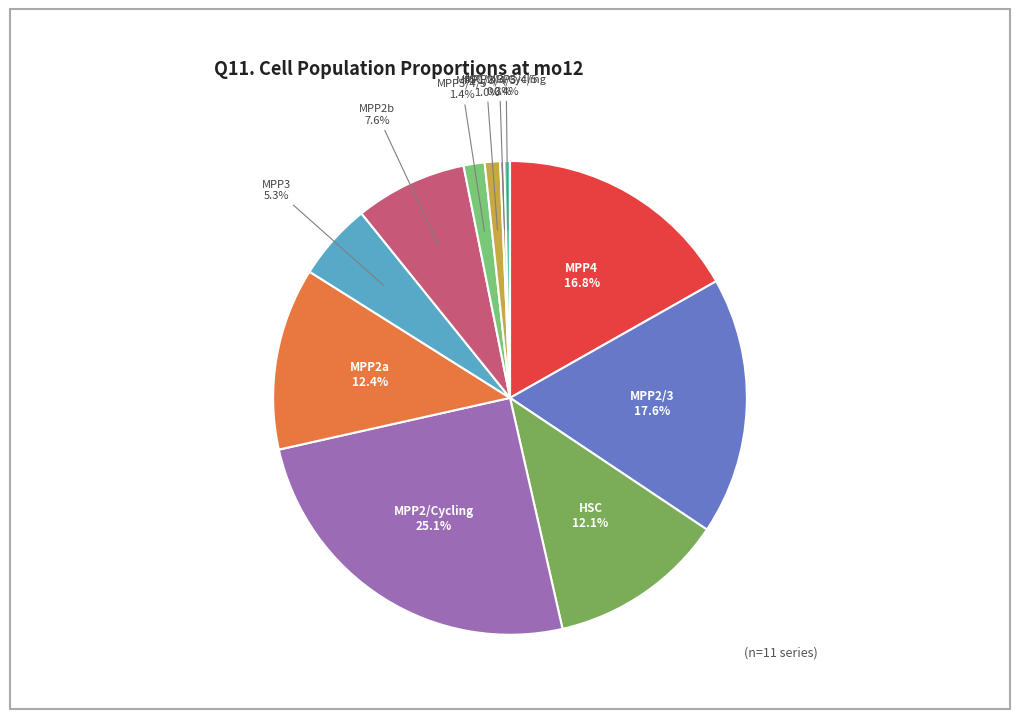

Is it true that MPP2b is 8% of the pie?

True